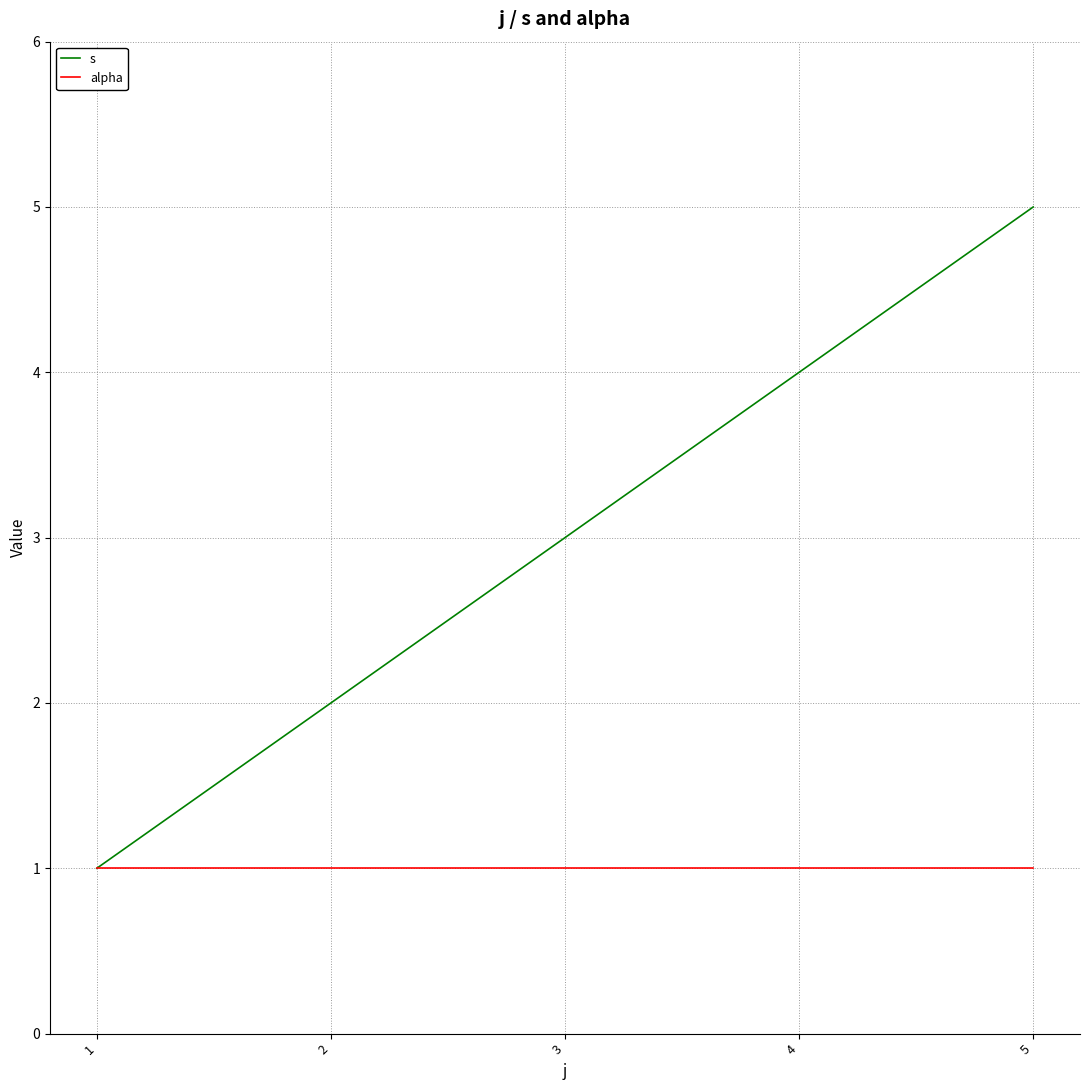

Which series has the widest spread of values?

s